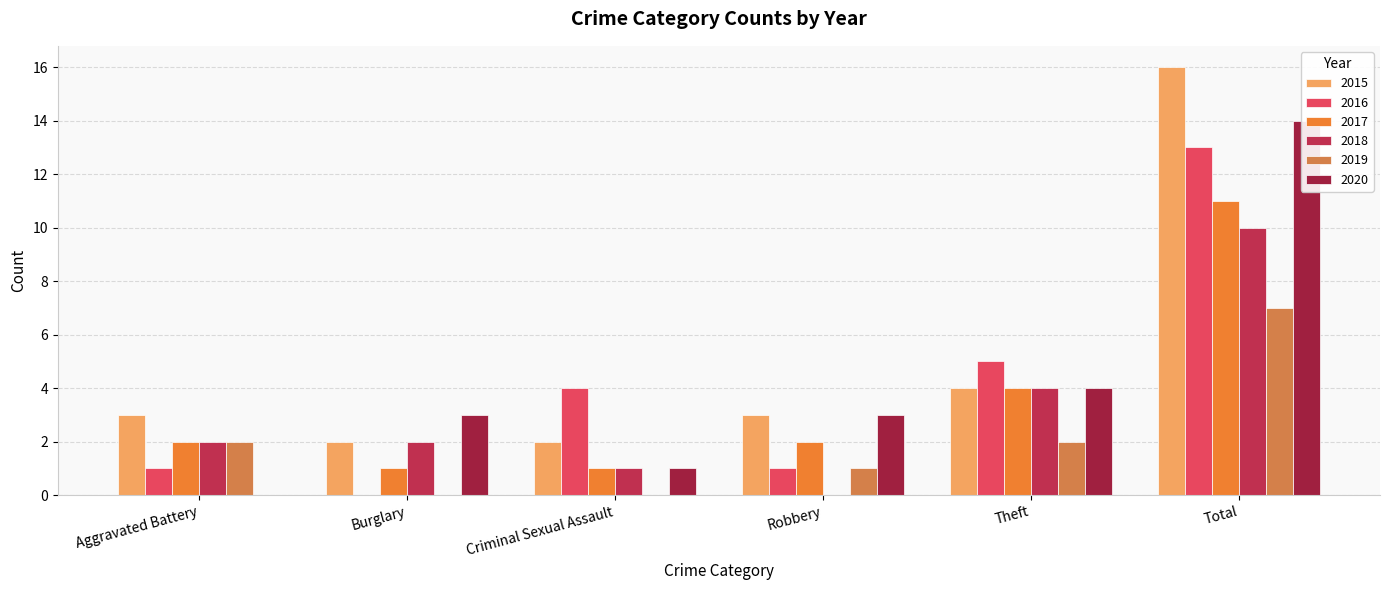

What position from the left is Theft?

5